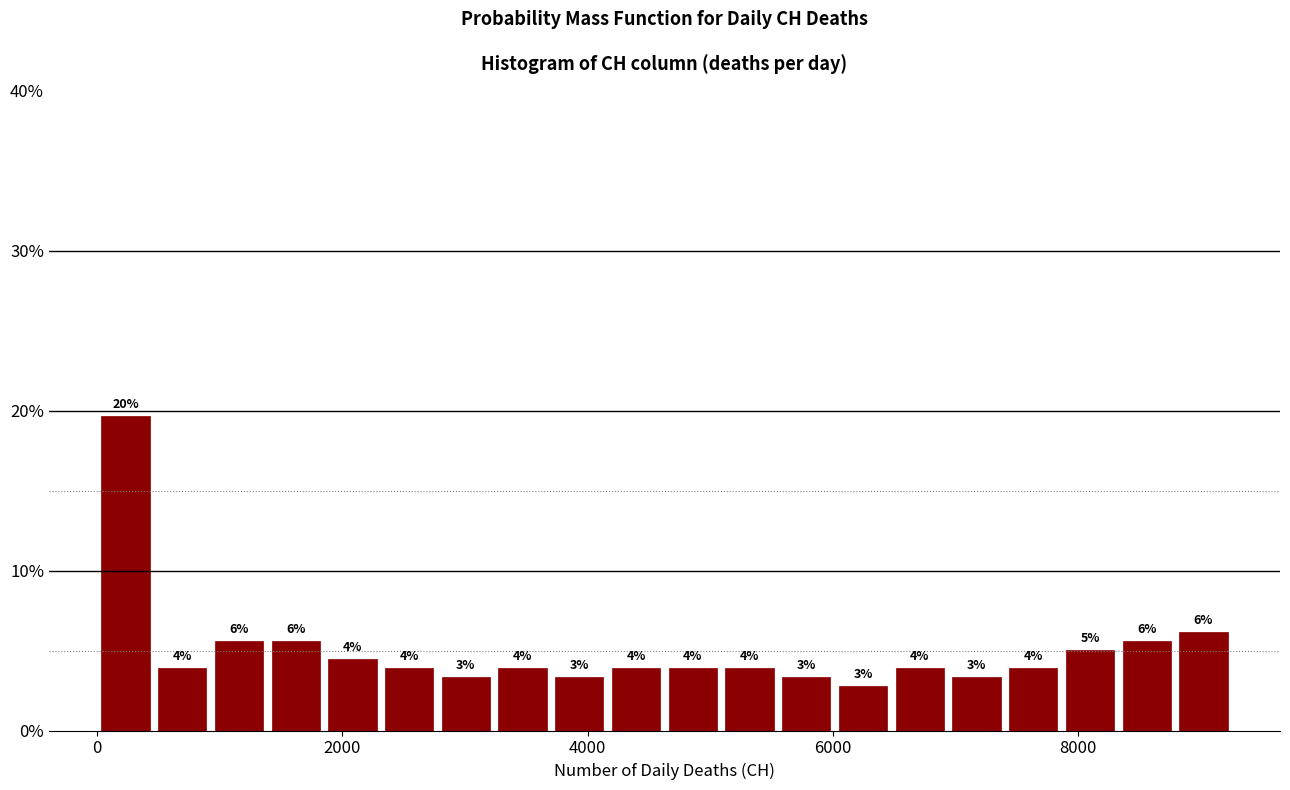

Around what value on the x-axis is the tallest bar? Give the approximate position of its centre, as read against the axis.

200